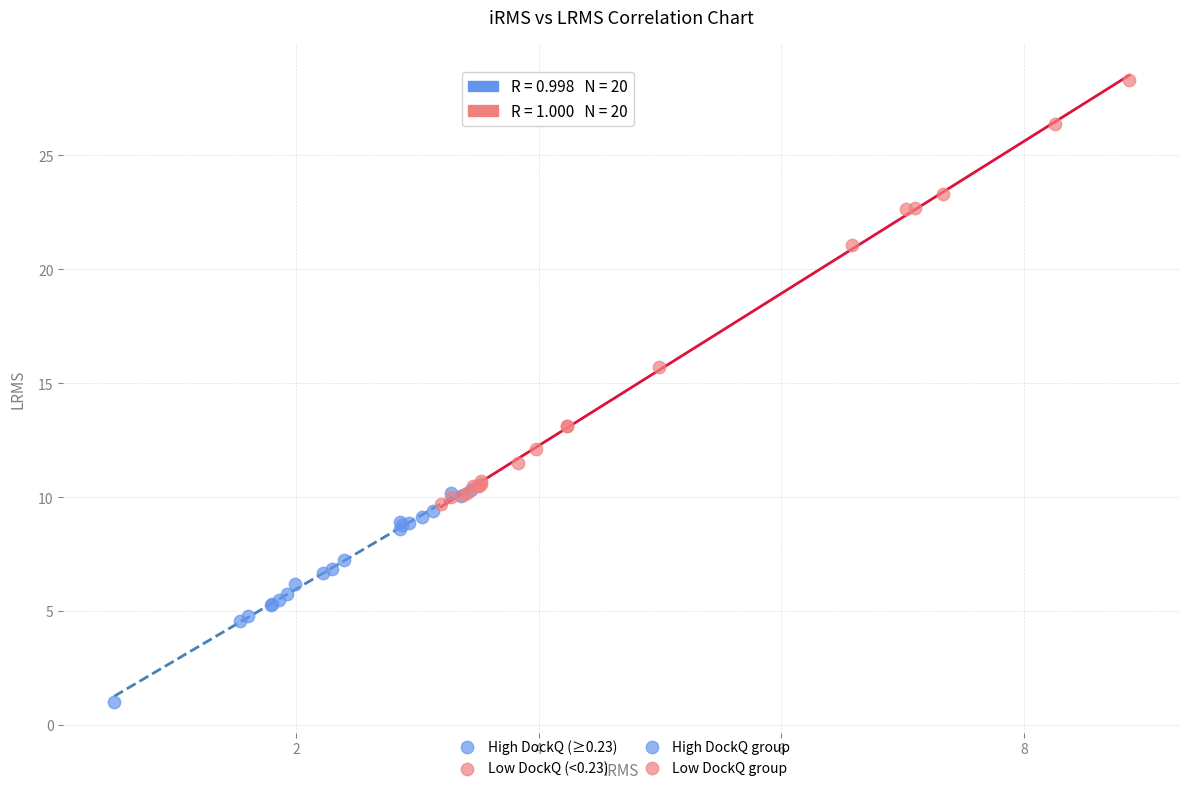

Which series has the largest Y range (max minus min)?

Low DockQ (<0.23)